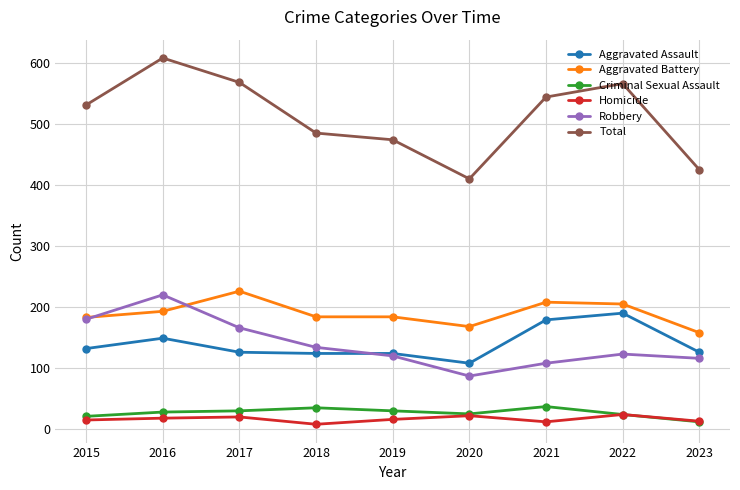

The value of Criminal Sexual Assault at 2019 is 30. True or false?

True